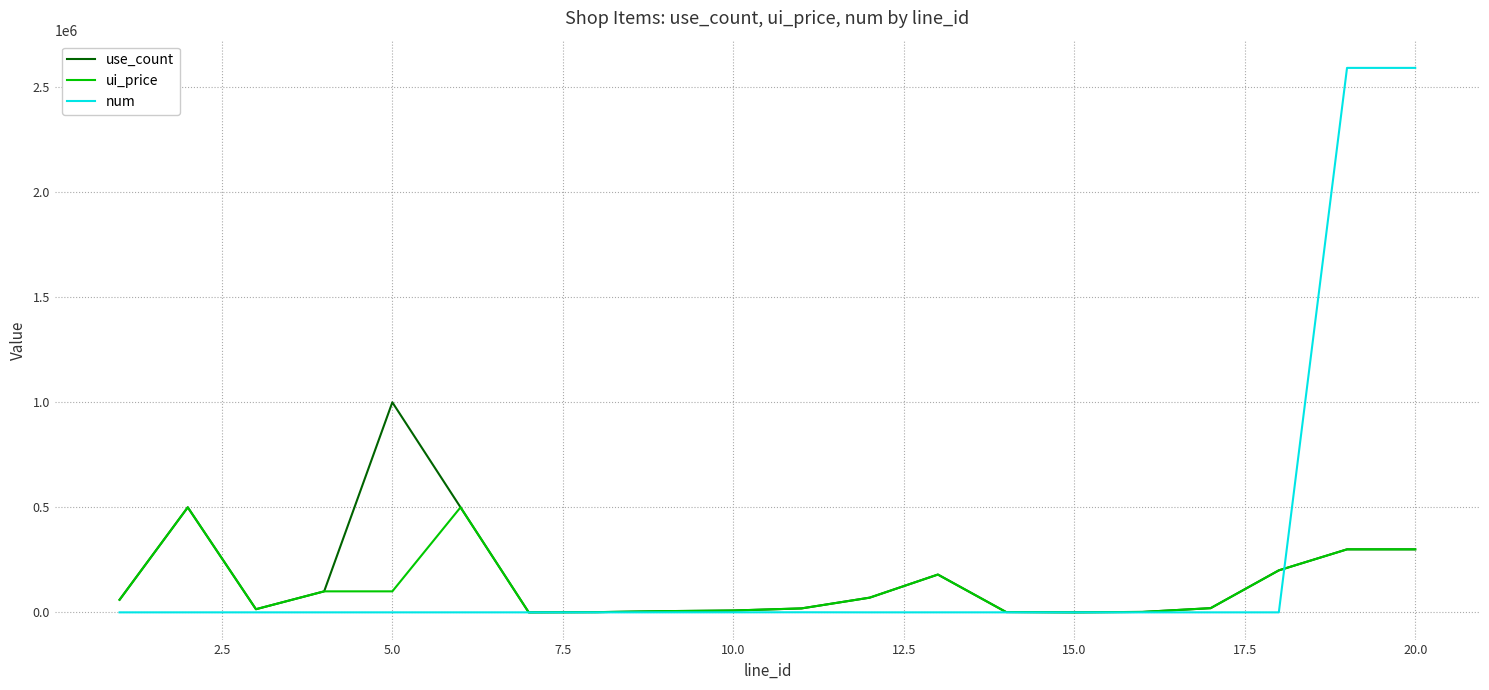

Which series has the widest spread of values?

num